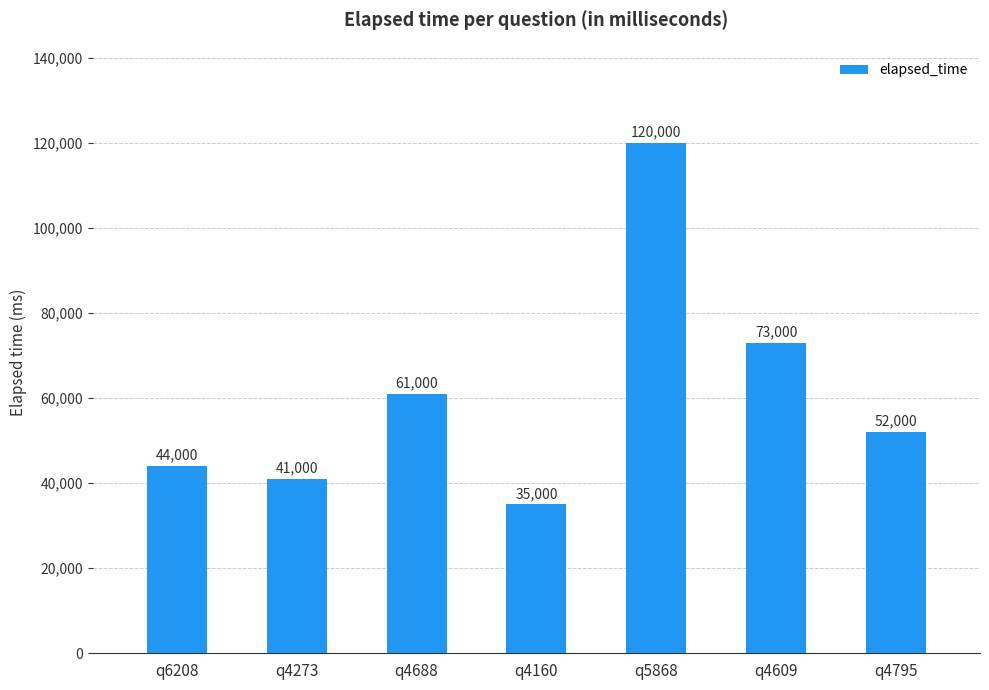

What is the label of the 3rd bar from the left?

q4688